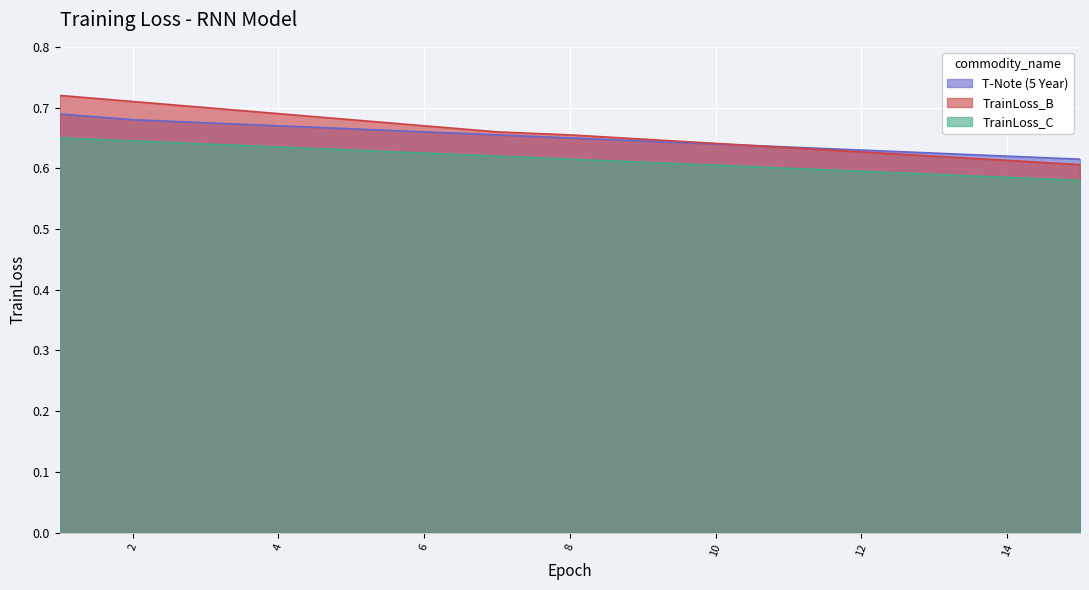

True or false: TrainLoss_C has a value of 0.6 at 2.

True